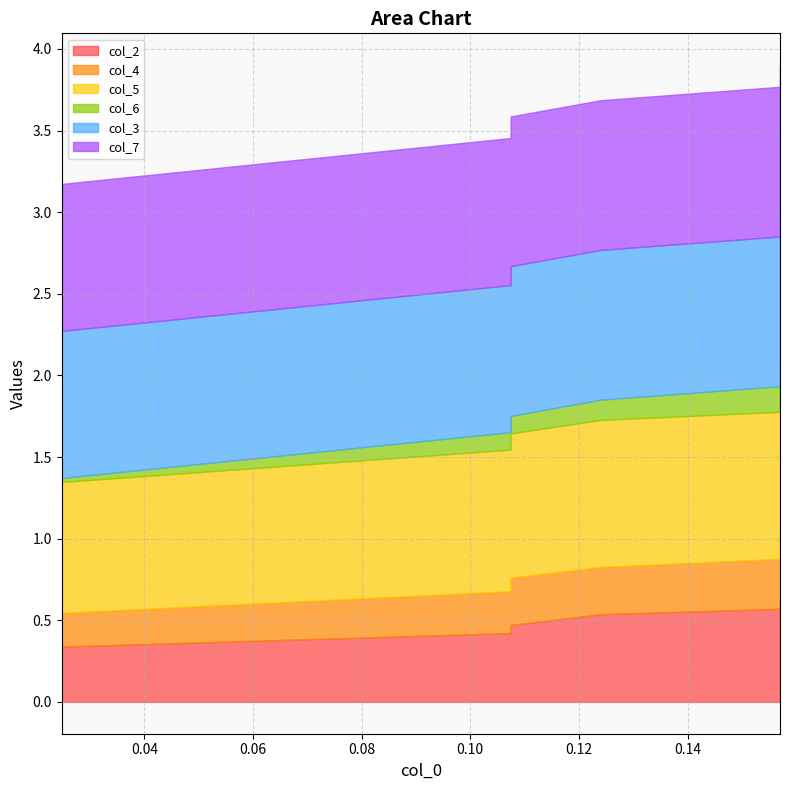

The value of col_2 at 1 is 0.4. True or false?

True